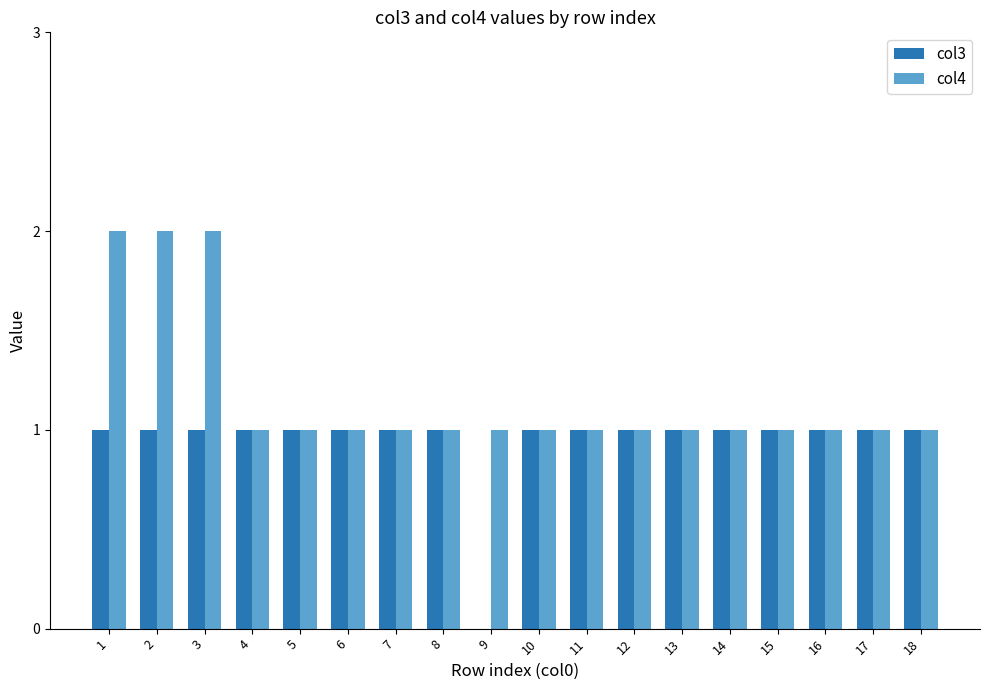

Are the bars grouped side by side (vs. stacked)?

Yes